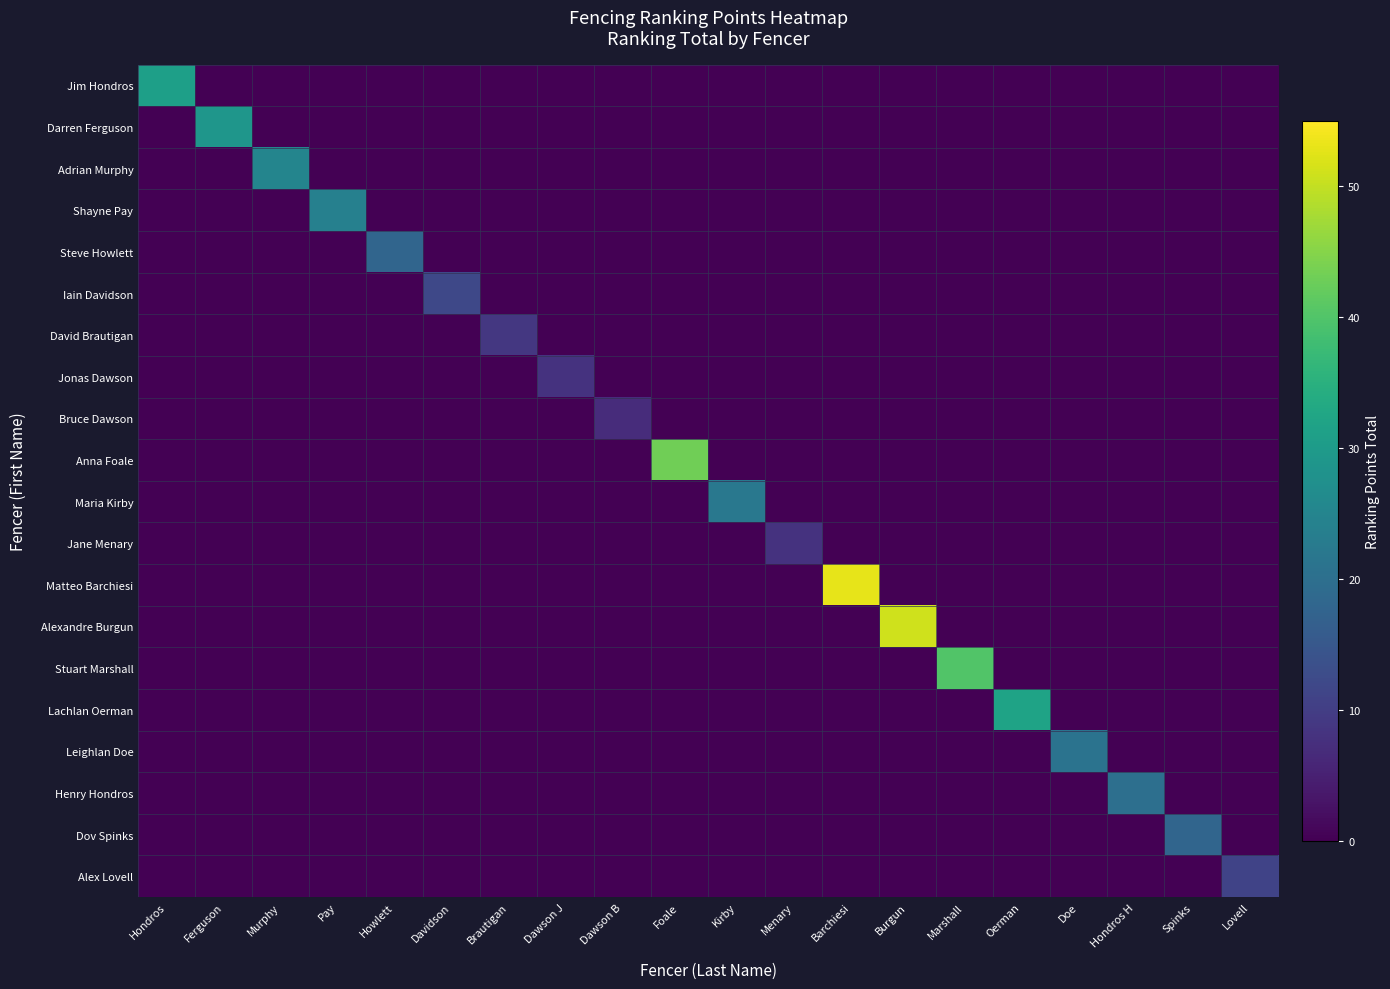

Count the number of categories in the chart.

20